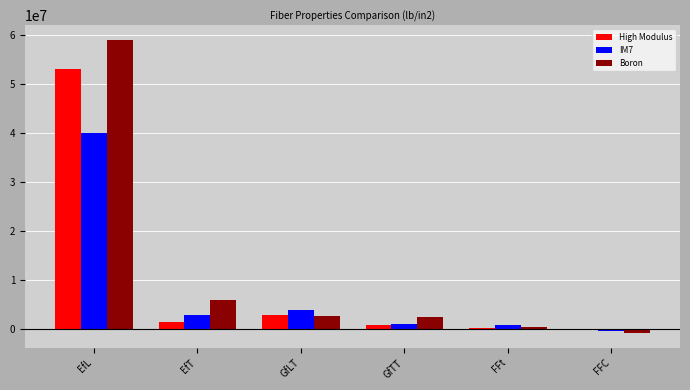

How many values in IM7 are above zero?

5